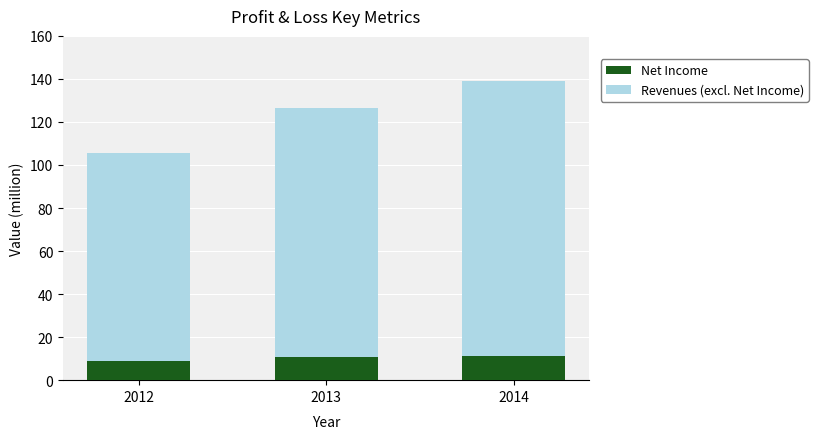

What is the maximum value for Net Income?

11.3